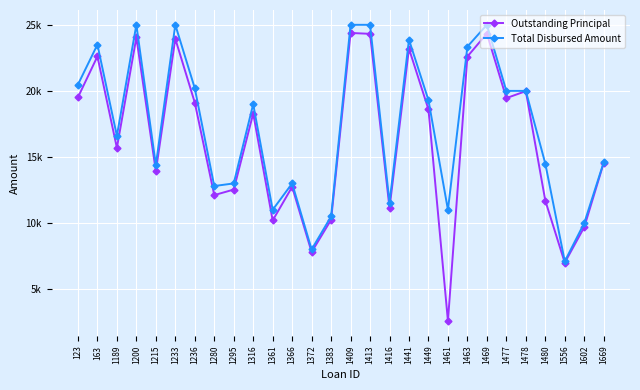

Reading left to right, what are all the values shown in this chart?

Outstanding Principal: 123=19511.0	163=22609.8	1189=15690.1	1200=24043.0	1215=13934.5	1233=23942.1	1236=19117.3	1280=12113.8	1295=12533.4	1316=18288.0	1361=10196.1	1366=12739.2	1372=7802.7	1383=10248.3	1409=24383.5	1413=24317.8	1416=11137.2	1441=23192.5	1449=18599.6	1461=2585.7	1463=22599.2	1469=24337.6	1477=19455.1	1478=19979.1	1480=11700.0	1556=6999.7	1602=9690.3	1669=14549.6
Total Disbursed Amount: 123=20479.3	163=23500.0	1189=16600.0	1200=25000.0	1215=14400.0	1233=25000.0	1236=20200.0	1280=12800.0	1295=13000.0	1316=19000.0	1361=11000.0	1366=13000.0	1372=8000.0	1383=10500.0	1409=25000.0	1413=25000.0	1416=11550.0	1441=23875.0	1449=19300.0	1461=11000.0	1463=23350.0	1469=25000.0	1477=20000.0	1478=20000.0	1480=14500.0	1556=7100.0	1602=10000.0	1669=14600.0